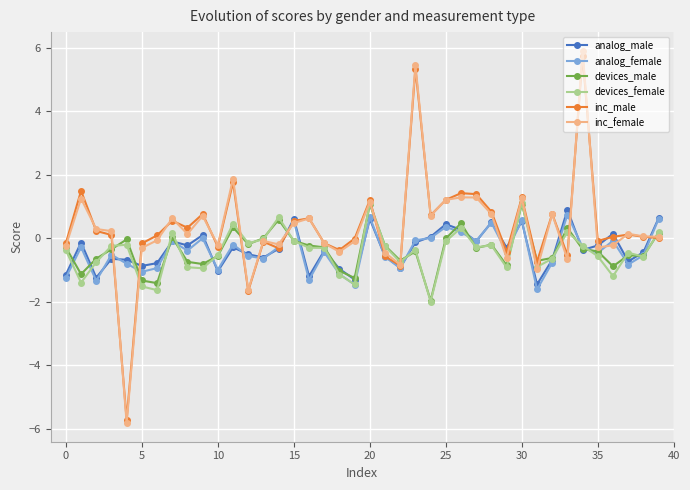

True or false: analog_female has more than 0 points higher than both neighbors.

True